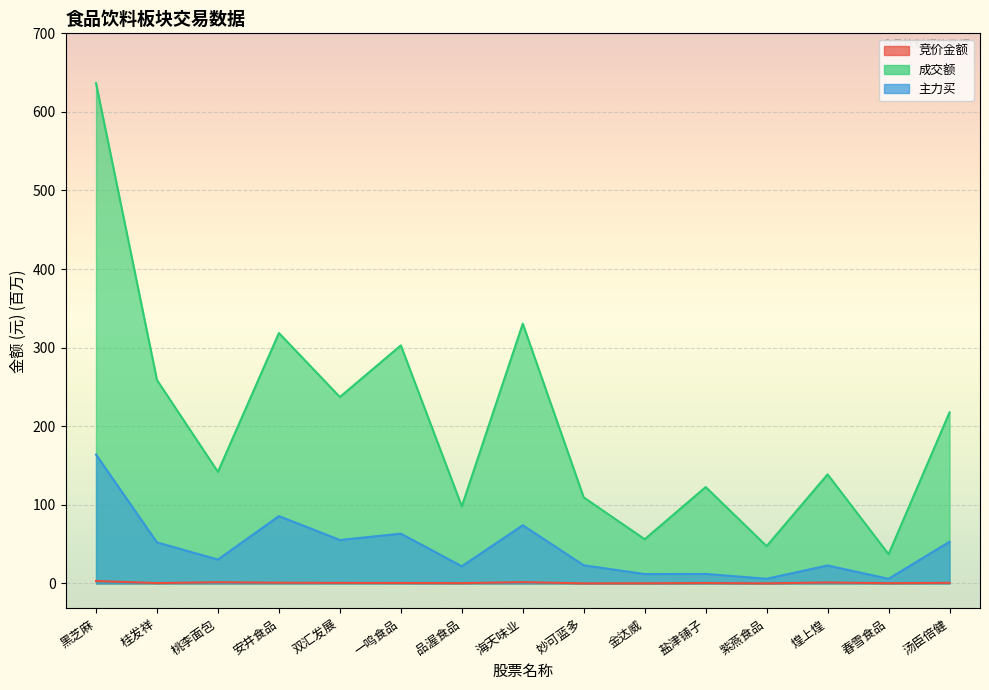

List the series in order of their overall mean, lowest first.

竞价金额, 主力买, 成交额